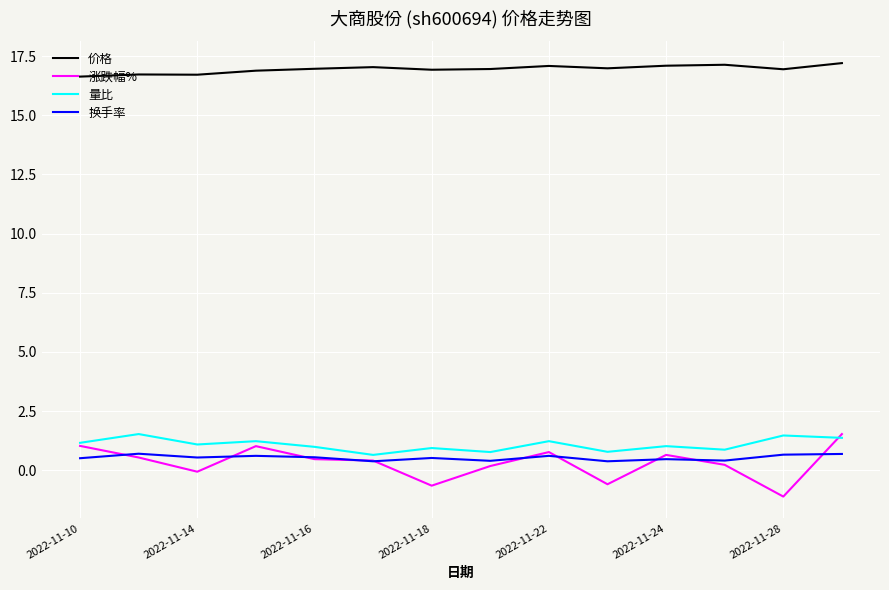

Which series has the largest range (max minus min)?

涨跌幅%